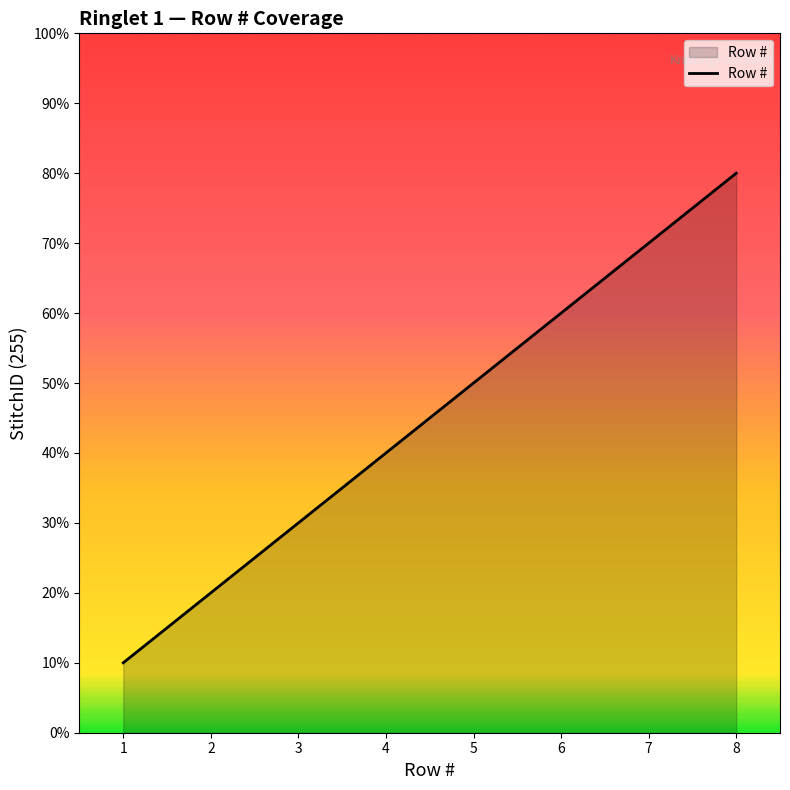

What is the smallest value displayed?

1